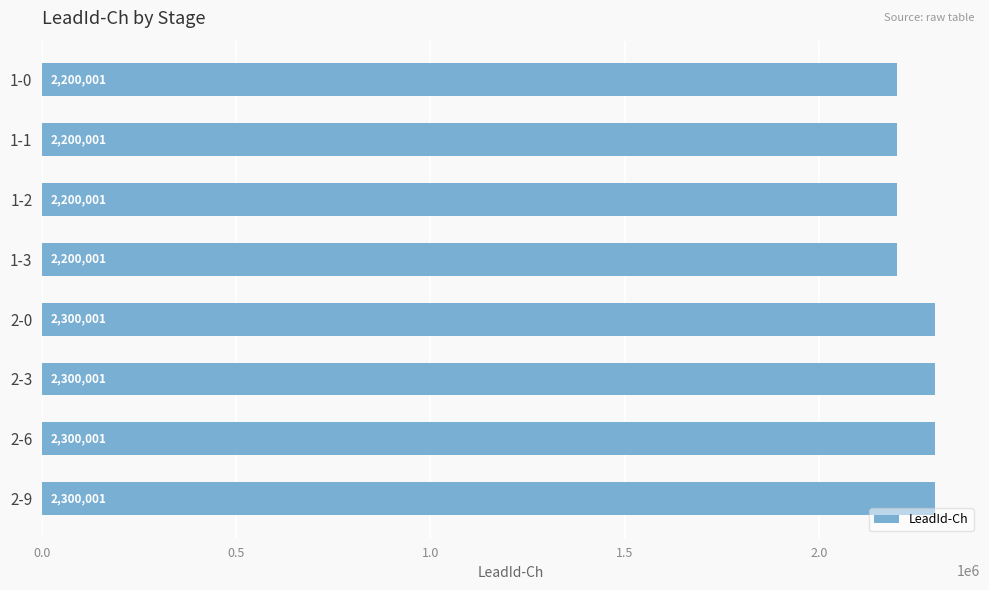

What is the value of the 5th bar from the top?

2300001